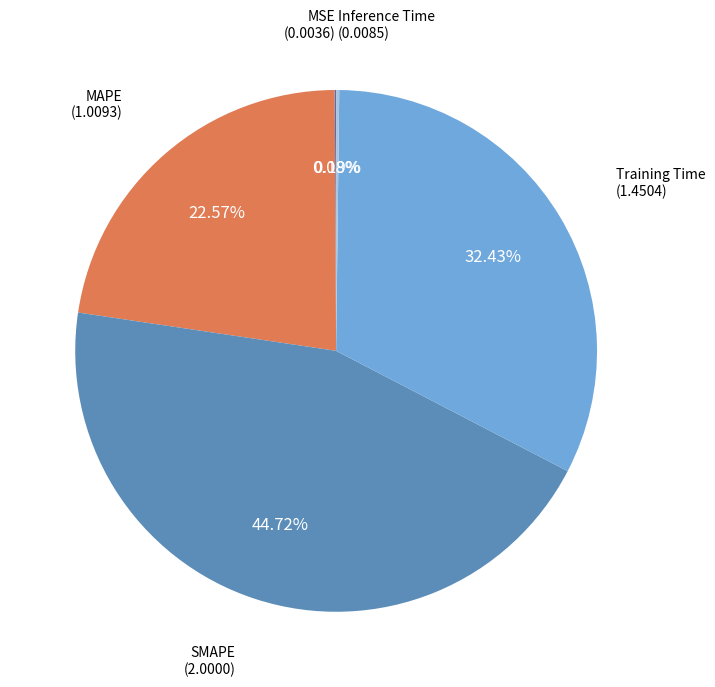

Do MAPE and SMAPE together represent more than half of the pie?

Yes